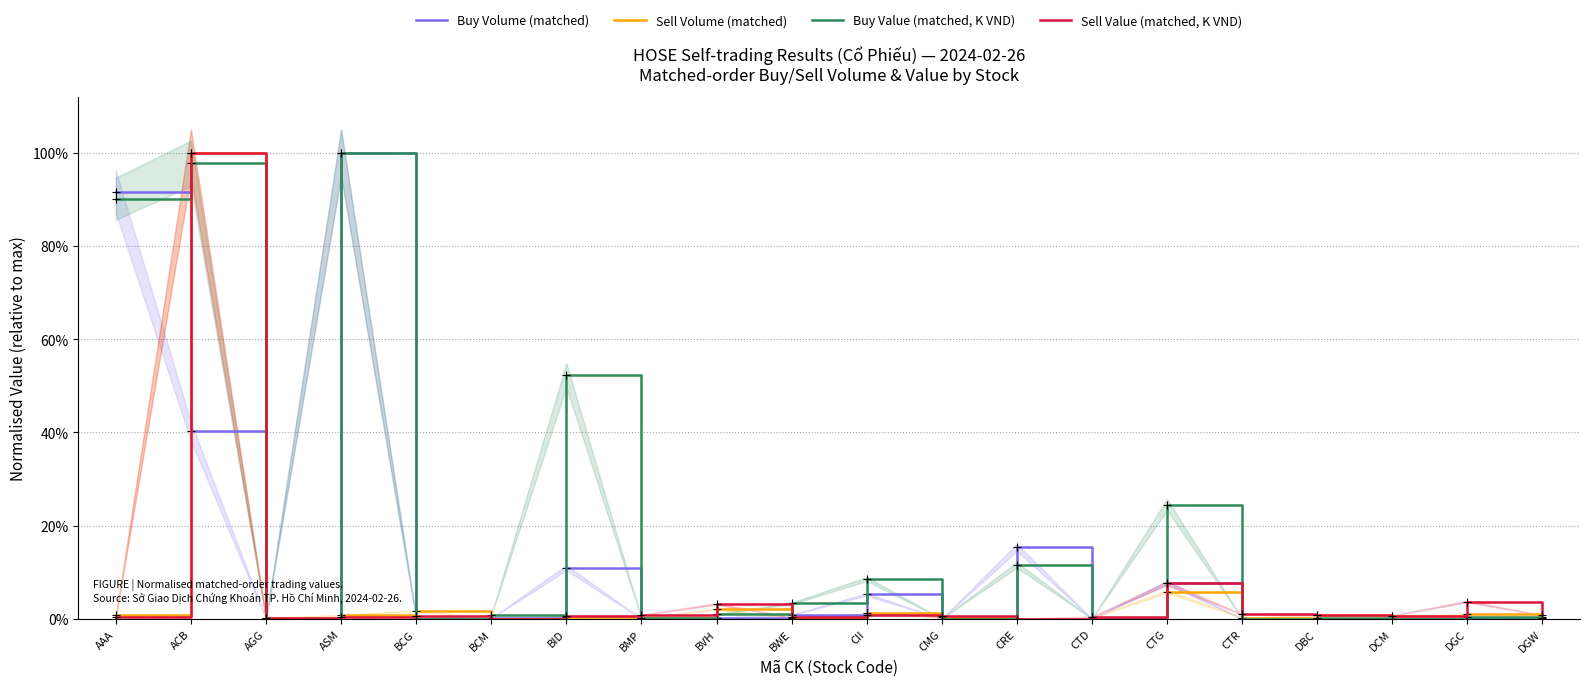

What is the greatest value displayed?

1.0